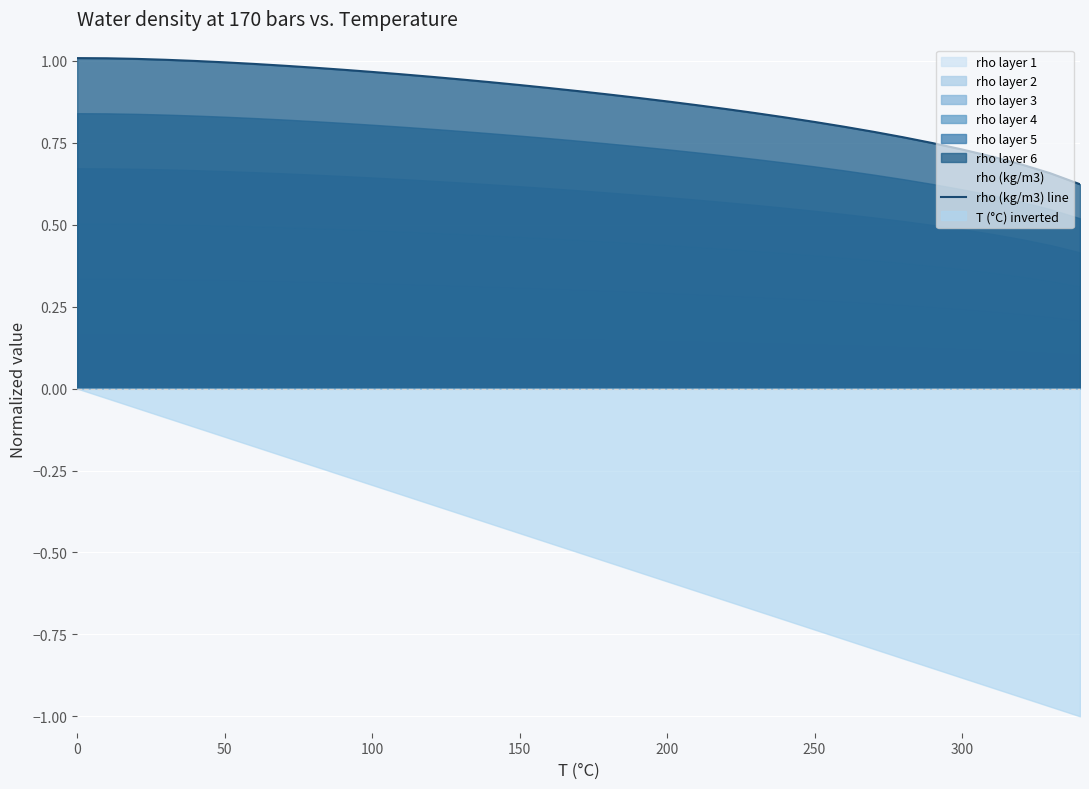

Is it true that rho (kg/m3) line equals 0.6 at 50?

False